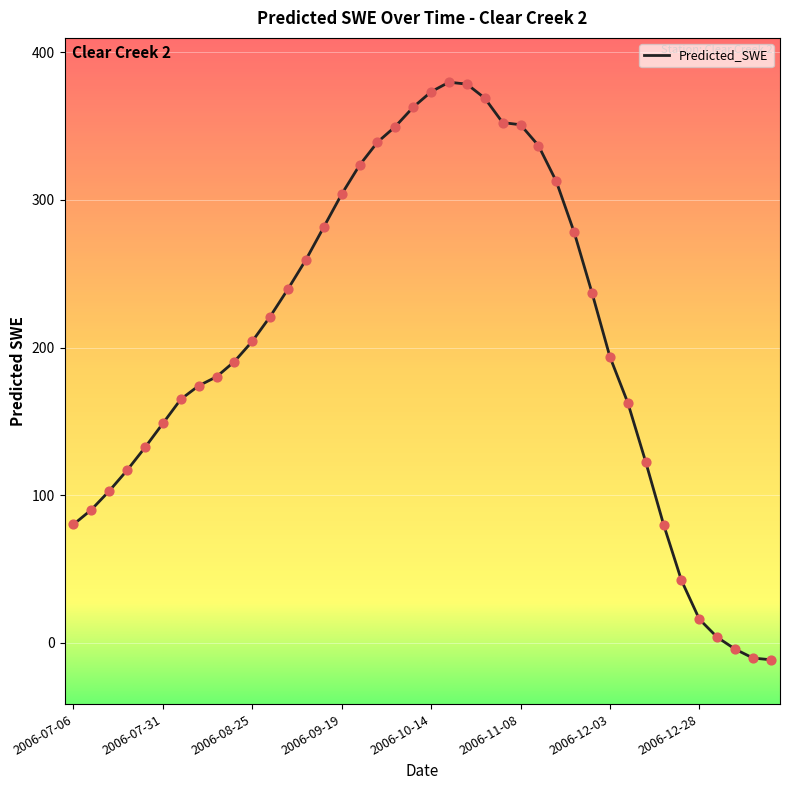

What is the smallest value displayed?

-11.4